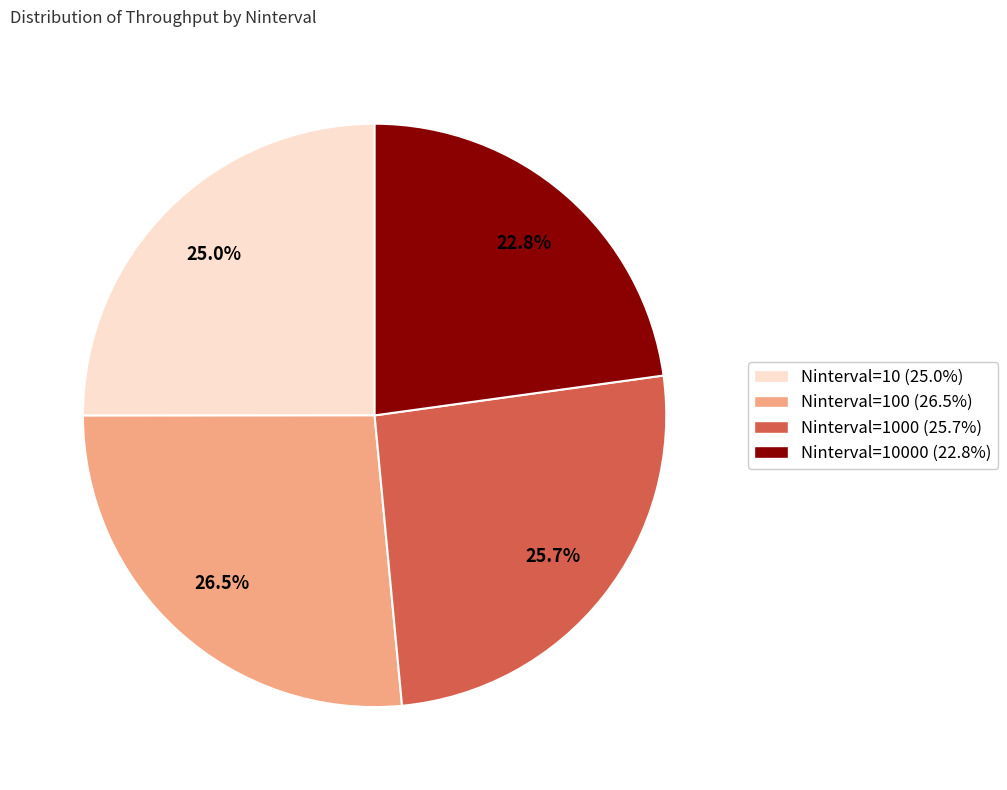

Is there any slice that represents more than half of the pie?

No